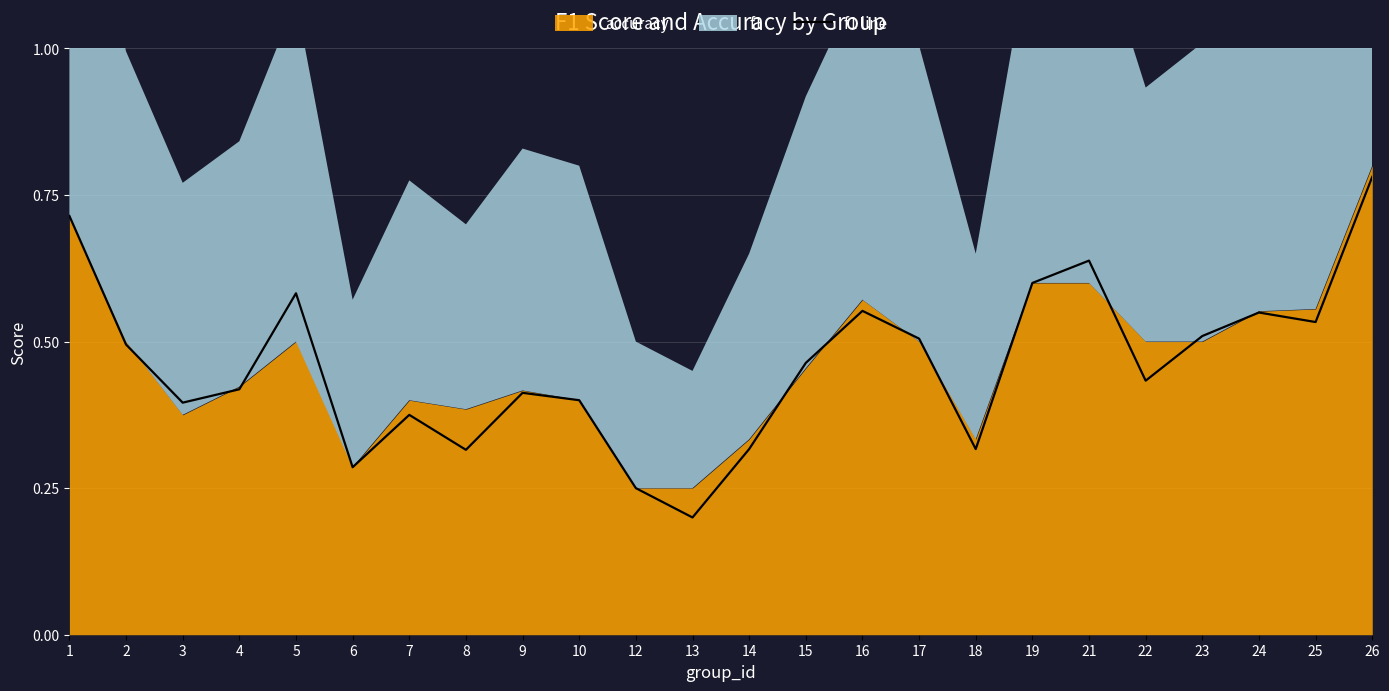

The value at 4 is 0.4. True or false?

True